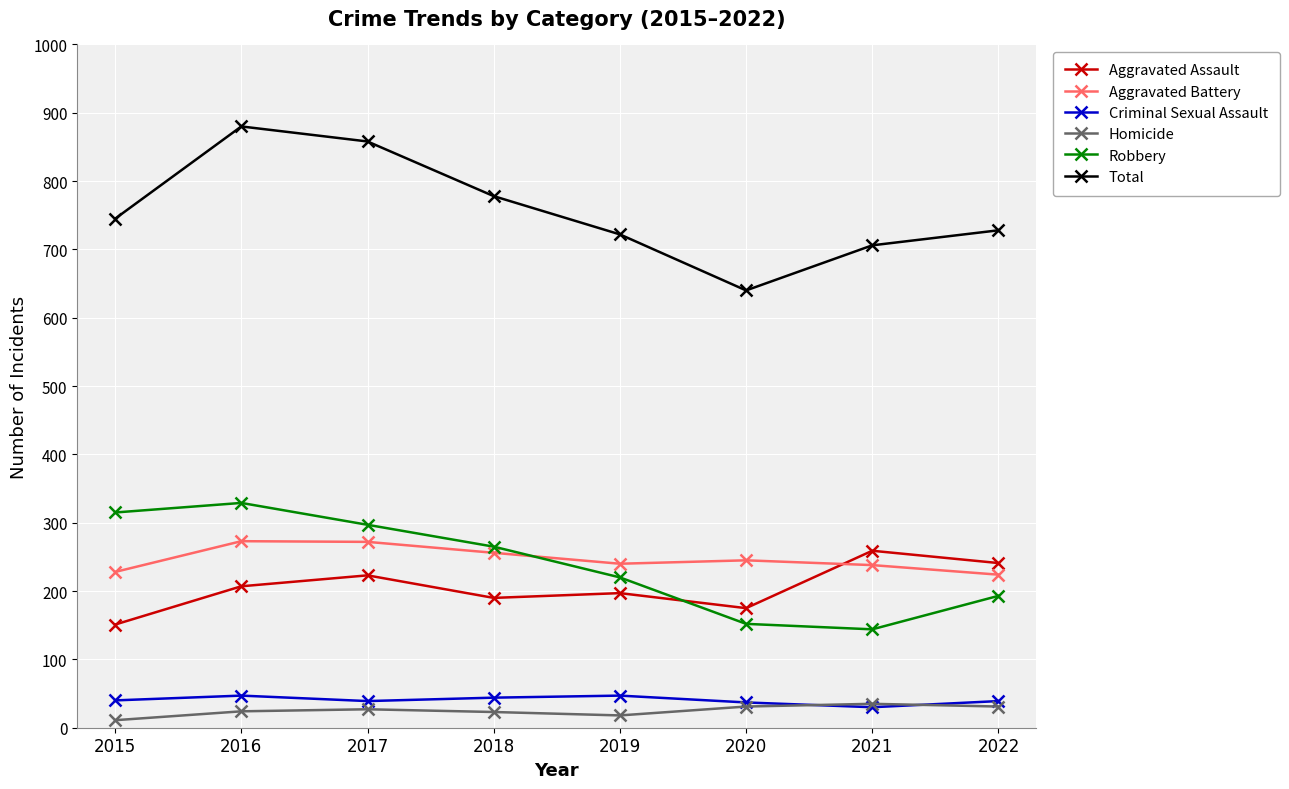

Does the chart have visible grid lines?

Yes